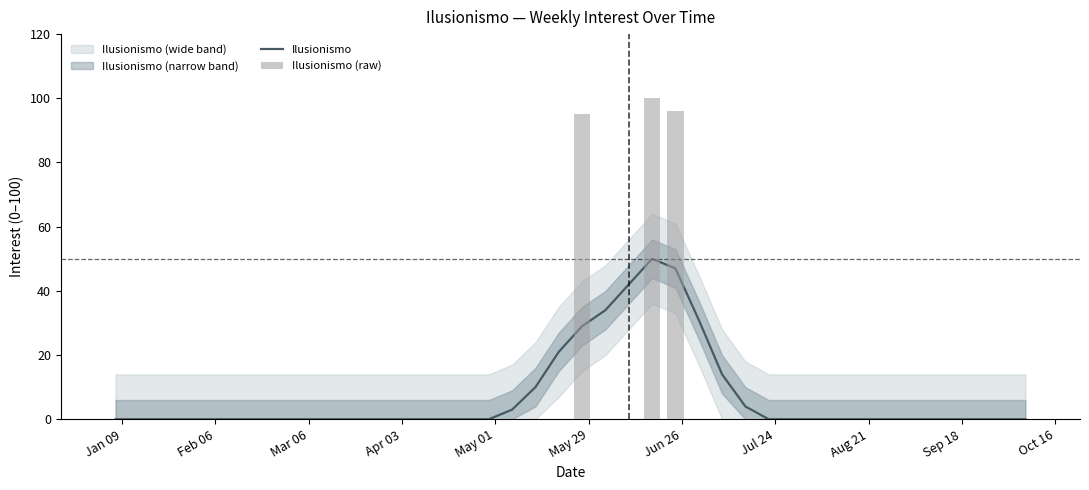

Rank the series at May 29 from lowest to highest value.

Ilusionismo, Ilusionismo (raw)